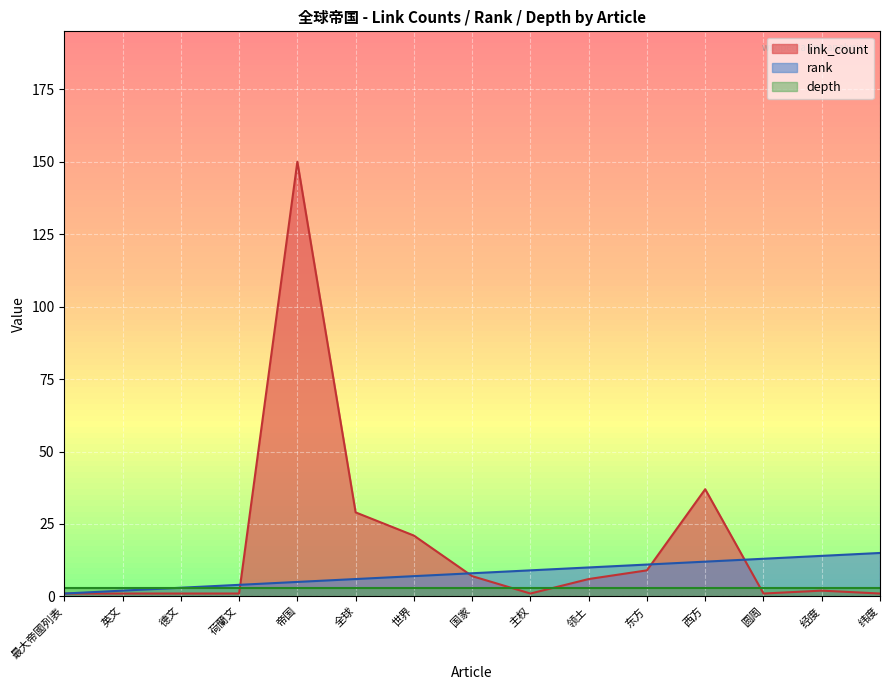

At which category is the sum across all series the highest?

帝国